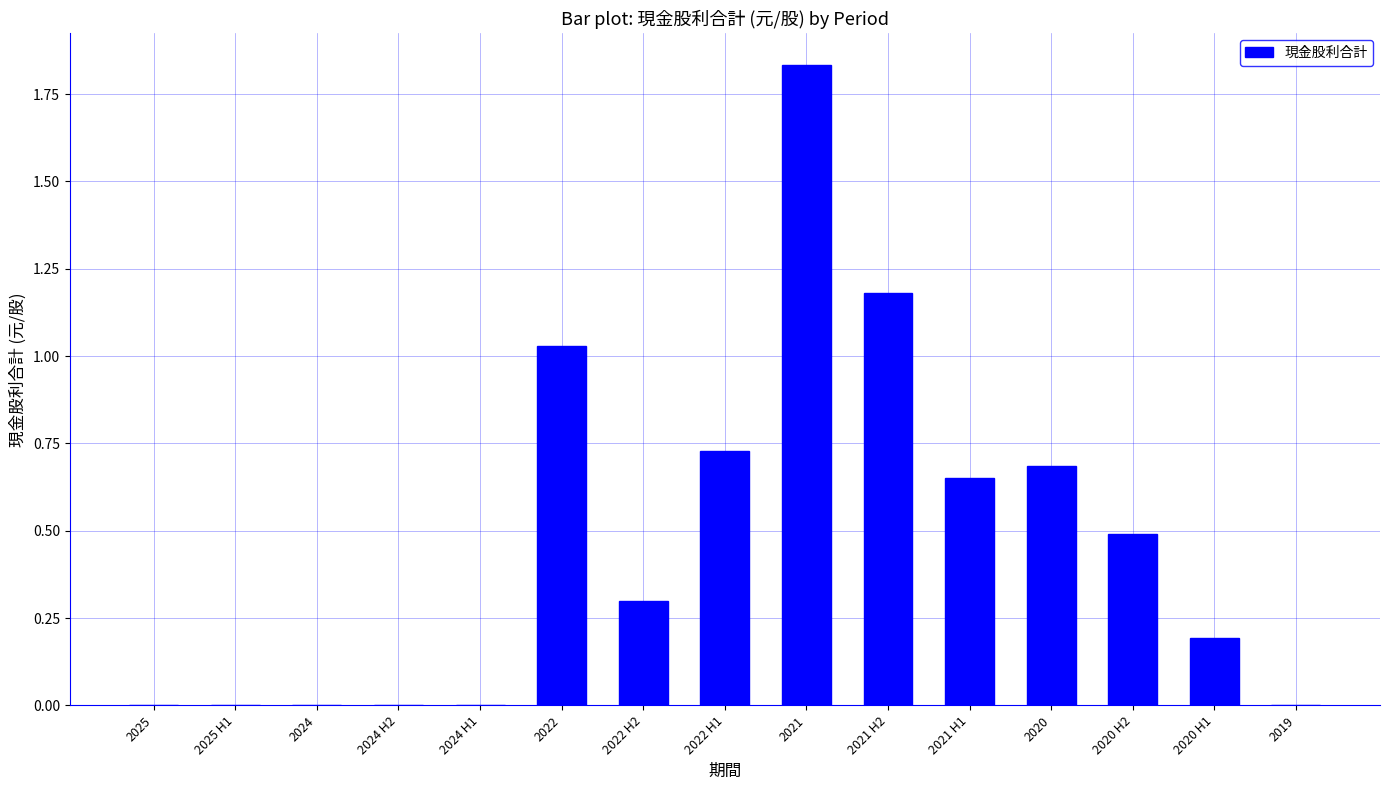

True or false: the data shows 0.7 at 2020.

True